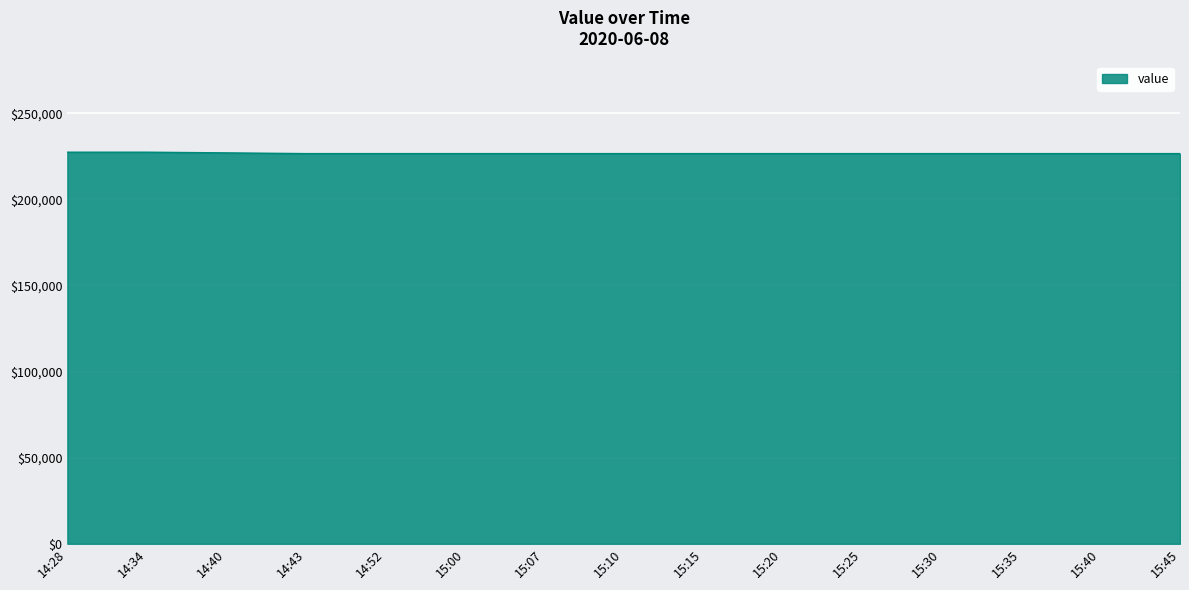

What is the ratio of the value at 15:40 to the value at 15:15?

1.0